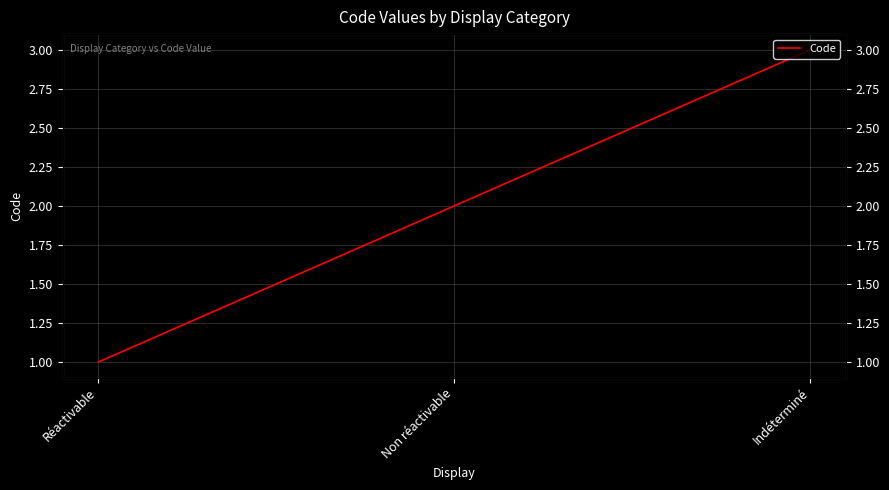

How many lines are shown in the chart?

1